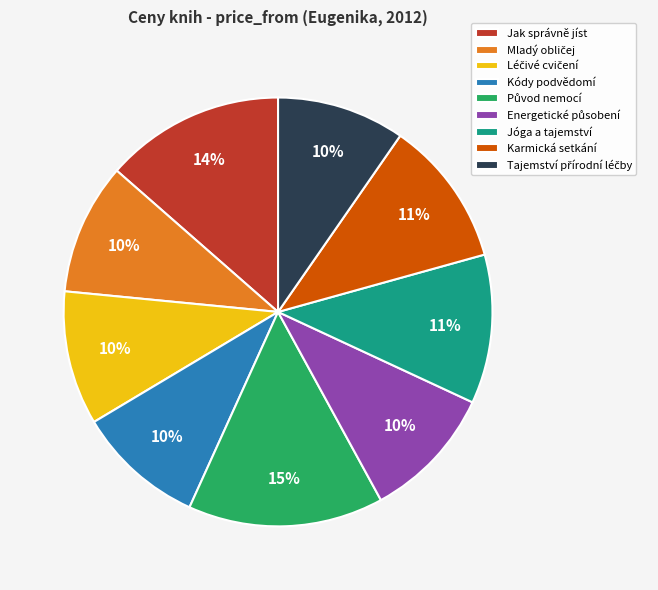

Which has a higher value, Kódy podvědomí or Jóga a tajemství?

Jóga a tajemství